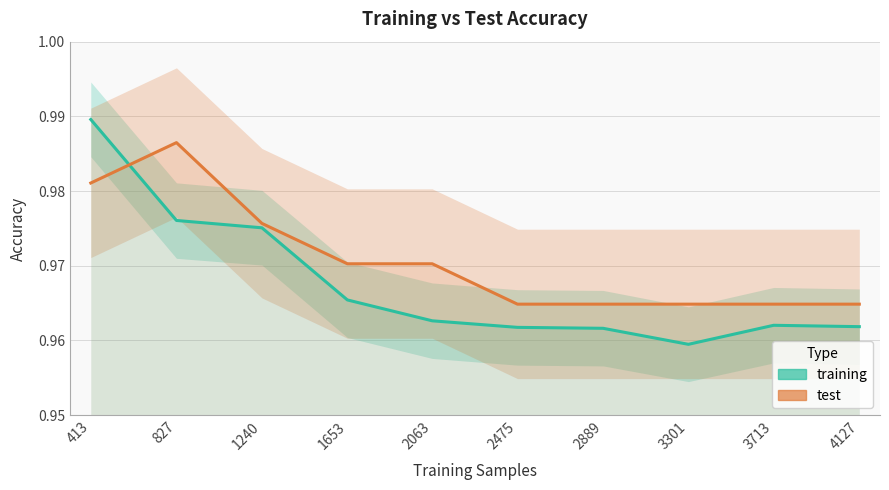

At which label is training closest to 0?

3301